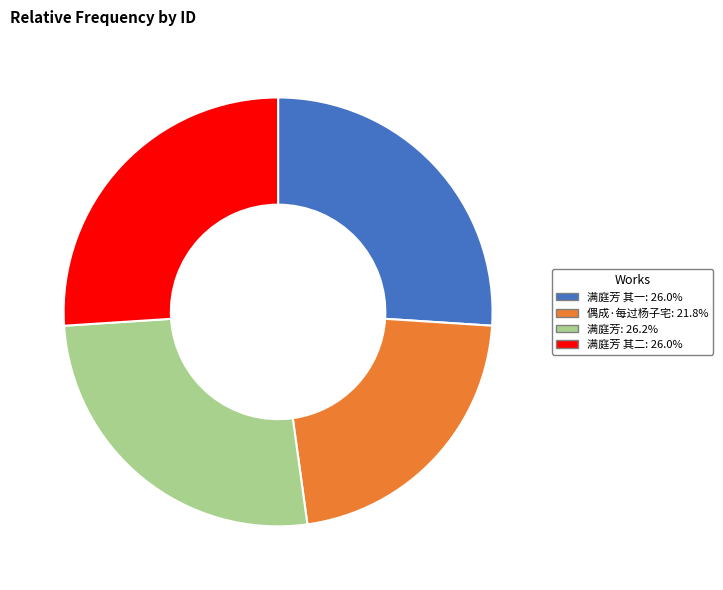

Is there any slice that represents more than half of the pie?

No